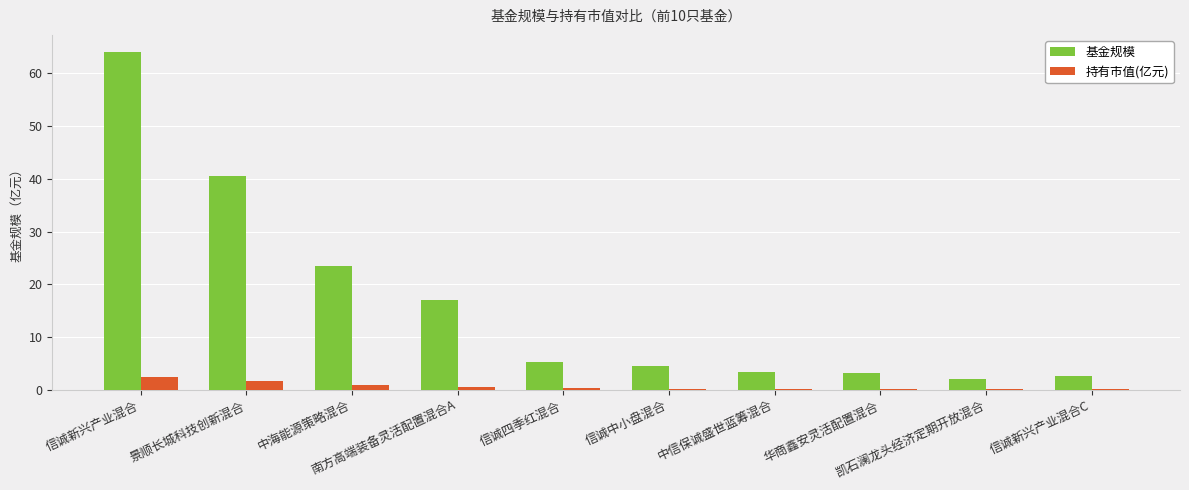

What is the sum of all 基金规模 values?

166.5